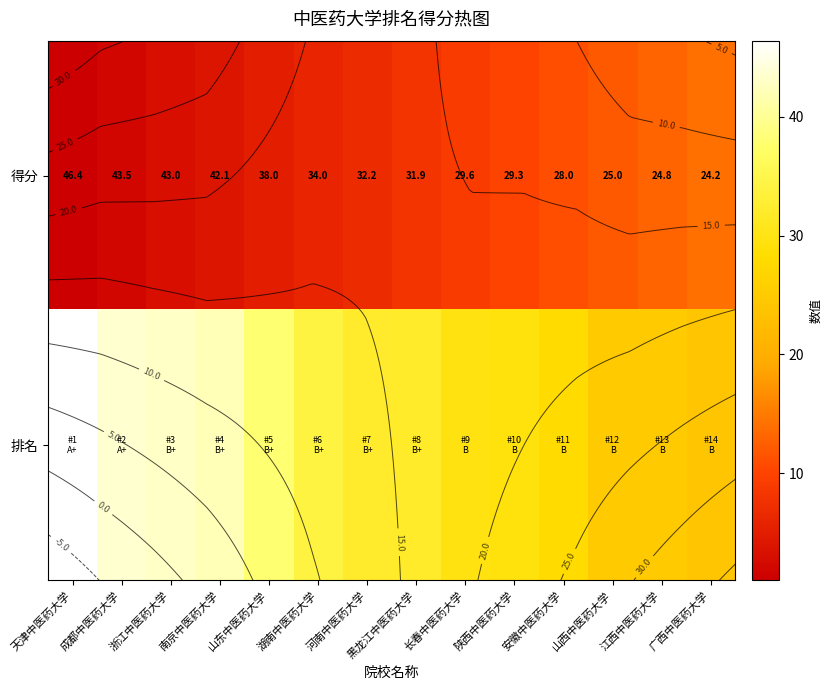

What is the smallest value displayed?

1.0